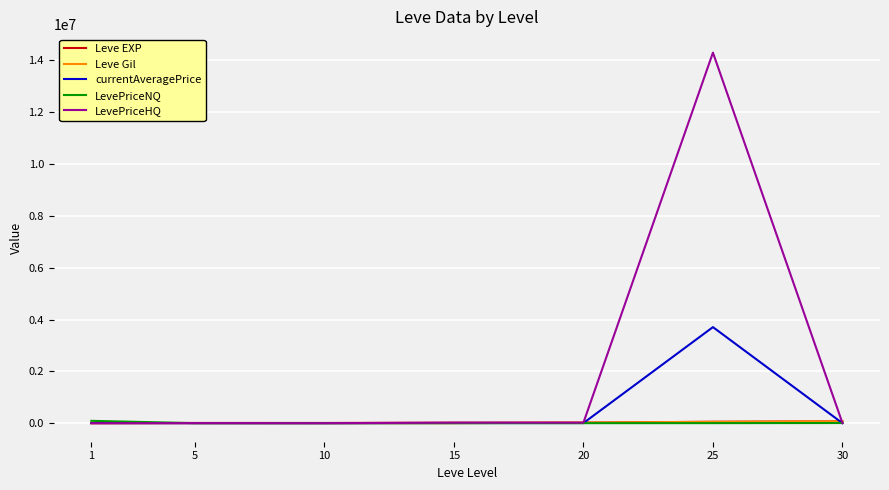

Which series has the largest total across all categories?

LevePriceHQ